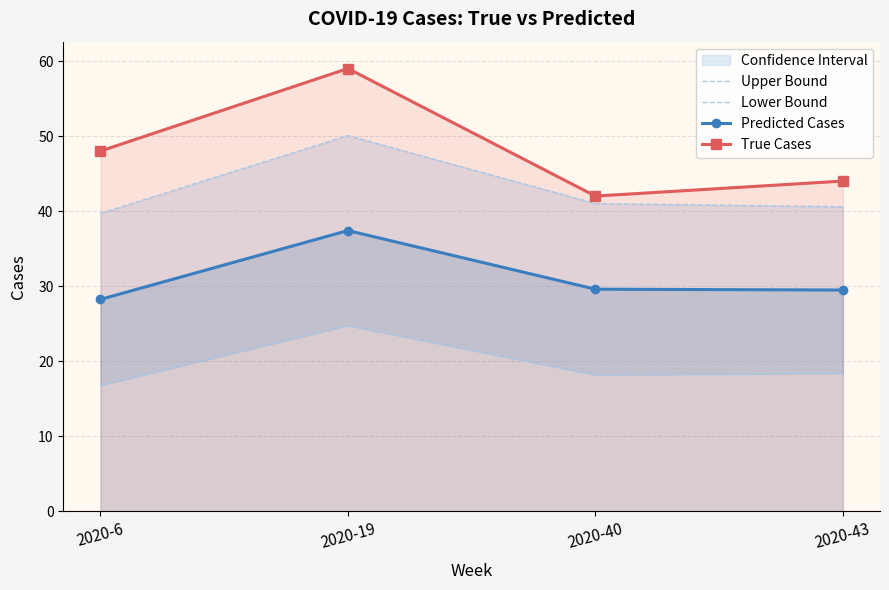

At how many categories does at least one series exceed 50?

1